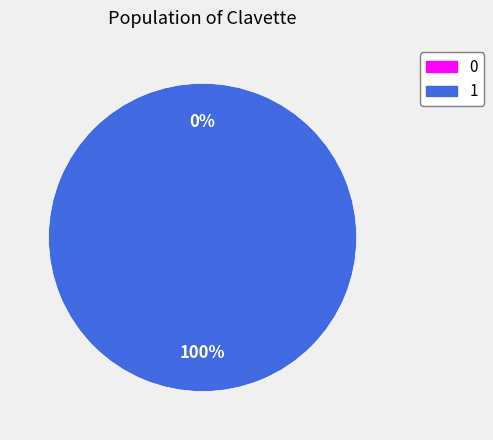

What is the largest slice in the pie chart?

1